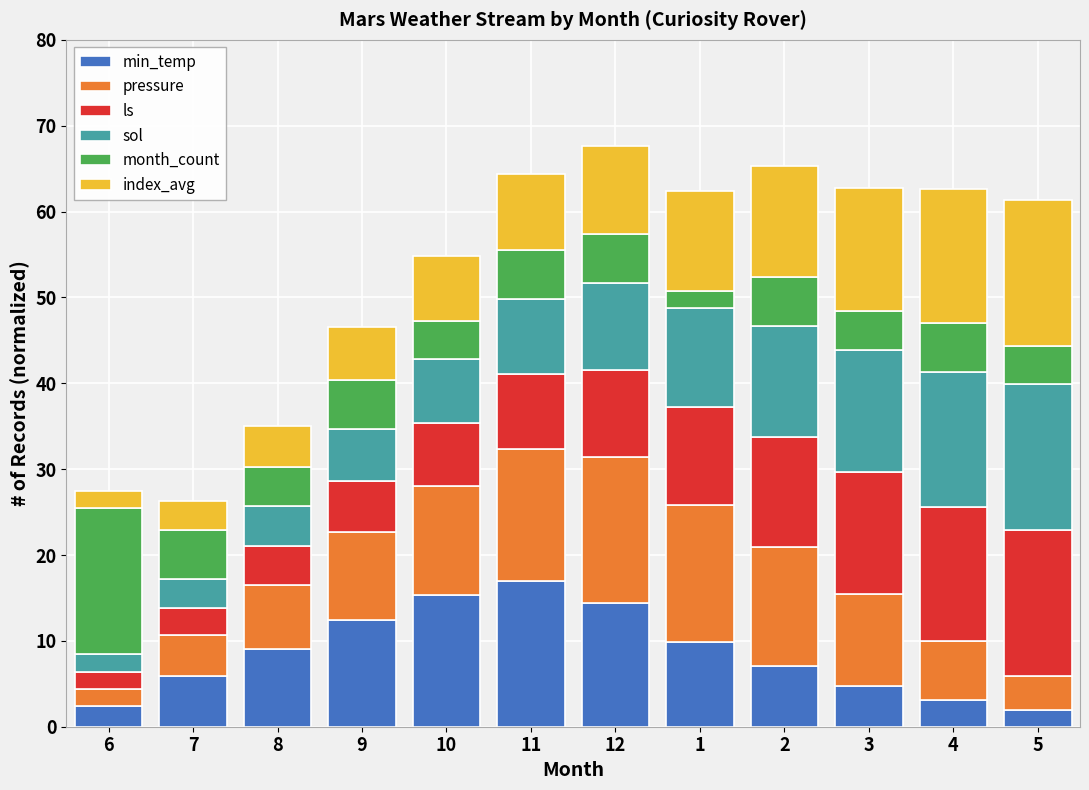

Which category has the highest value in the min_temp series?

11